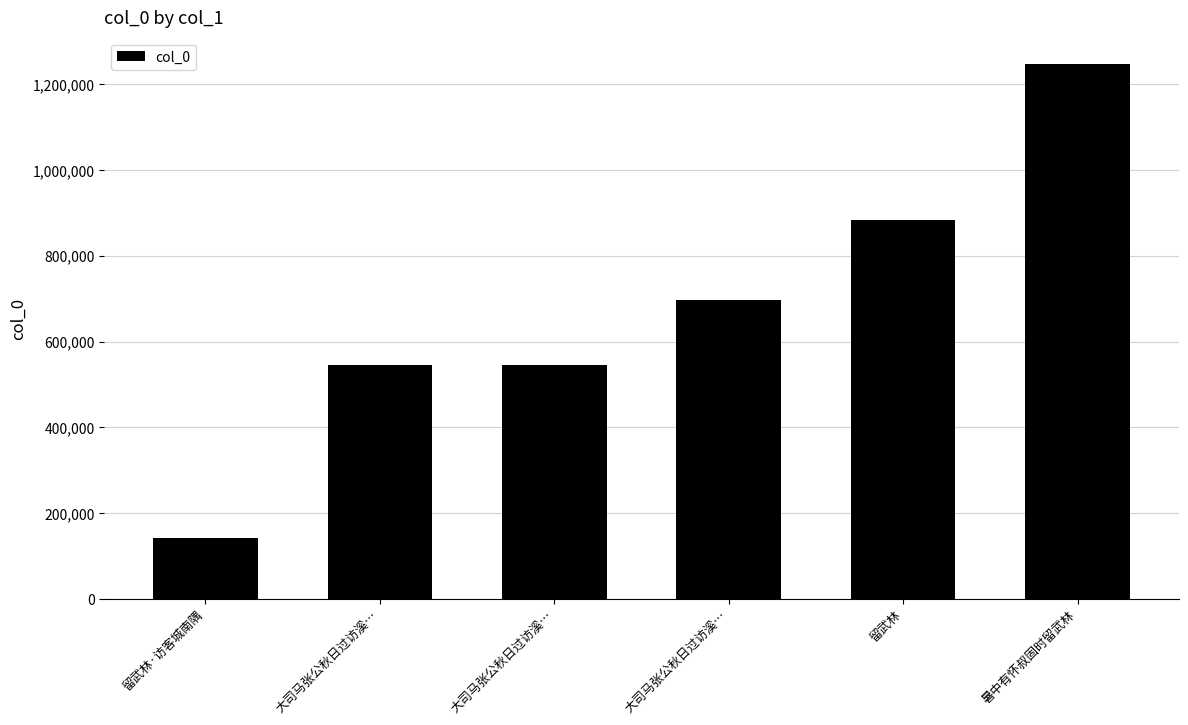

Which category has the highest value across all series?

暑中有怀叔固时留武林